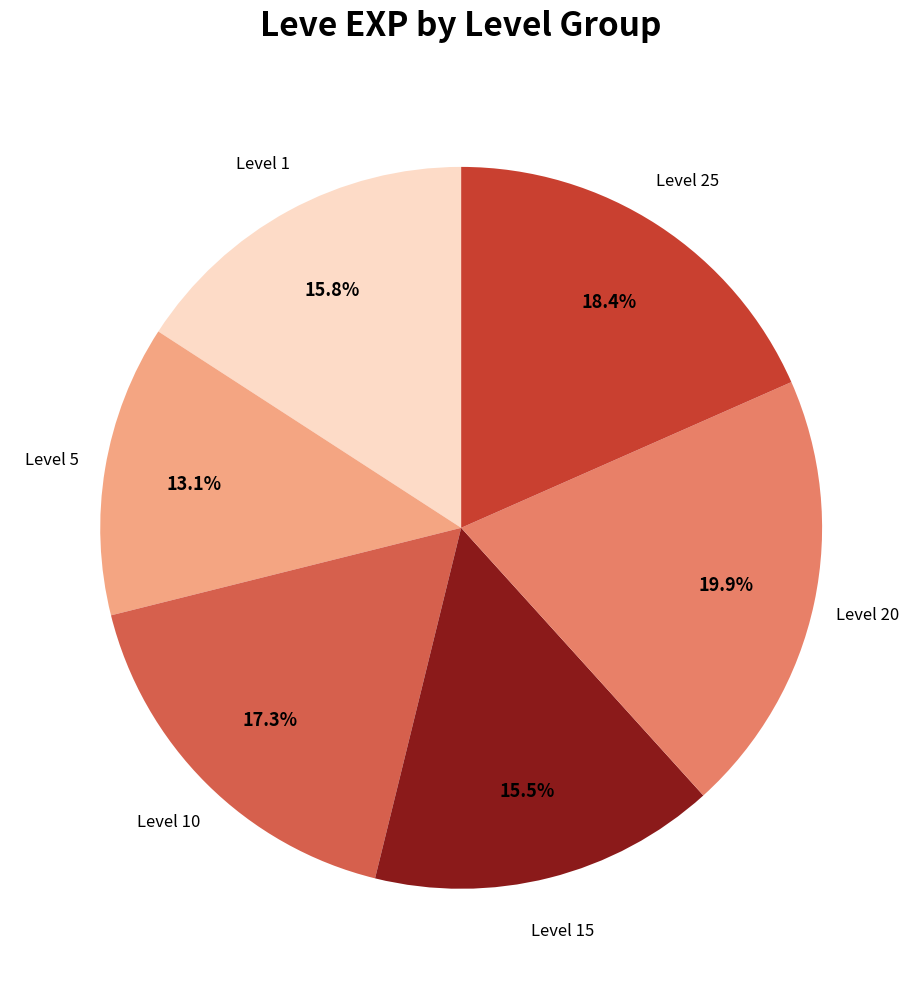

What is the total percentage of Level 5 and Level 20?

33.0%